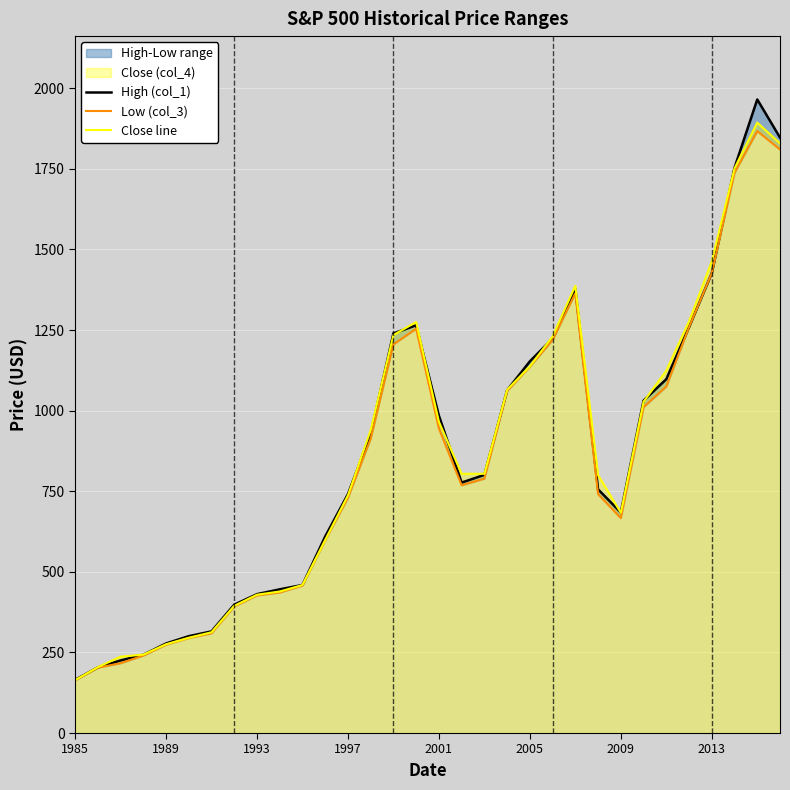

Which series has the widest spread of values?

High (col_1)